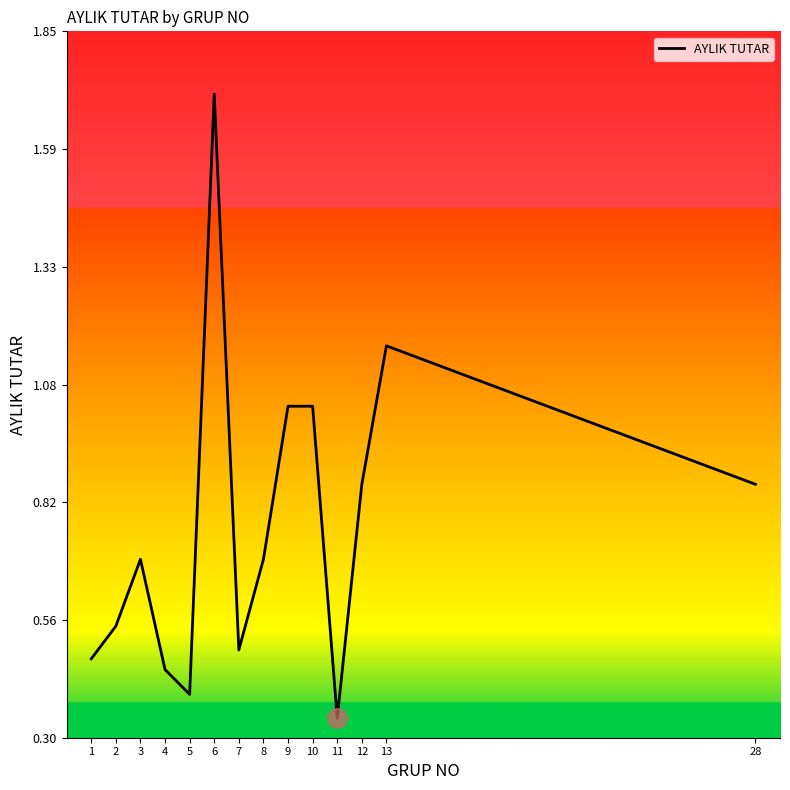

How many lines are shown in the chart?

1